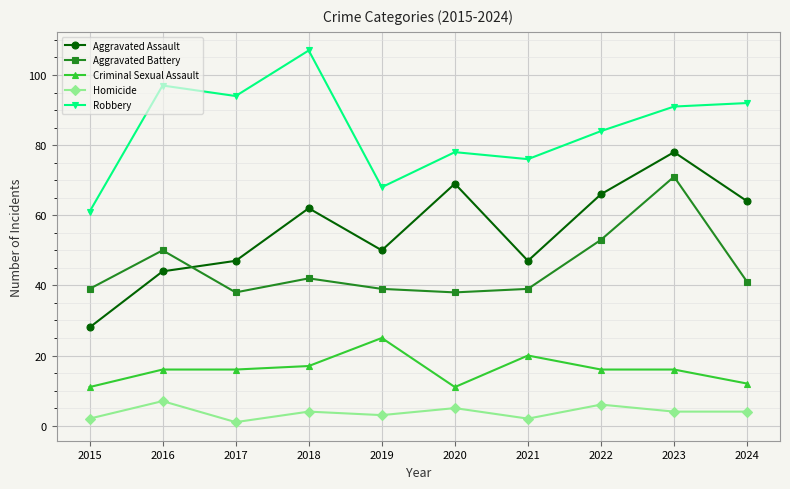

At which category is the sum across all series the highest?

2023